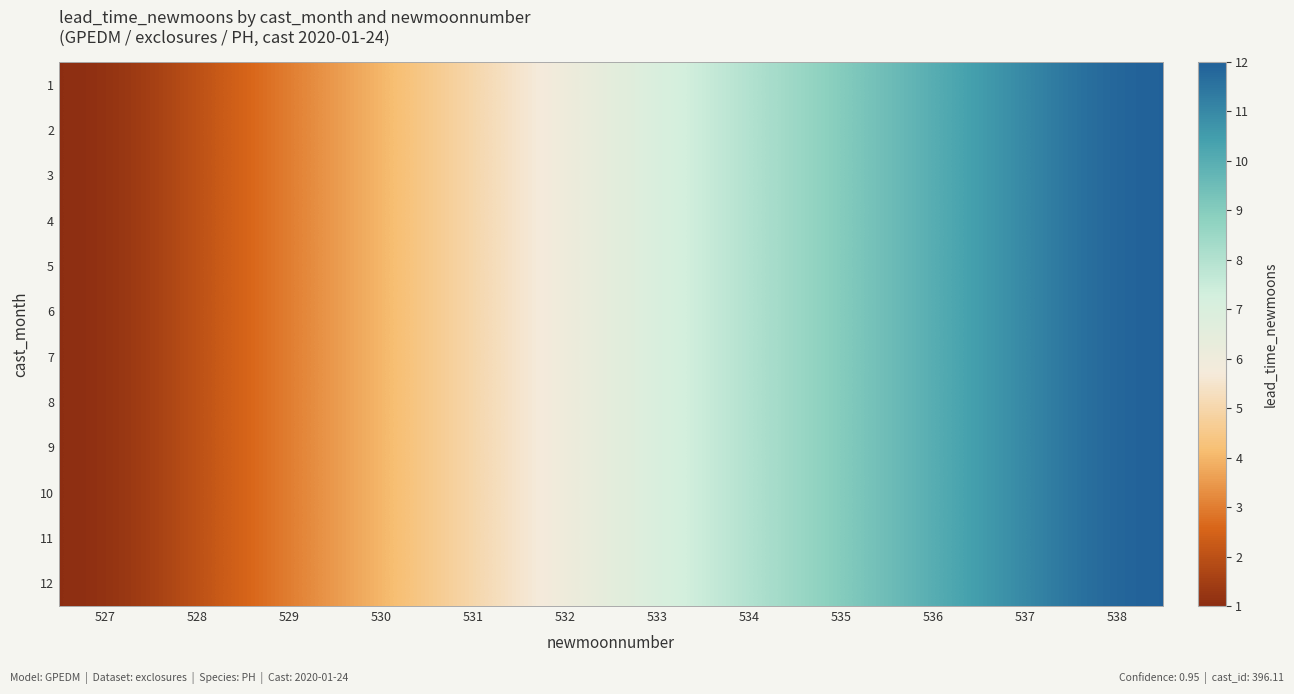

Reading left to right, transcribe all the data shown in this chart.

1: 527=1	528=2	529=3	530=4	531=5	532=6	533=7	534=8	535=9	536=10	537=11	538=12
2: 527=1	528=2	529=3	530=4	531=5	532=6	533=7	534=8	535=9	536=10	537=11	538=12
3: 527=1	528=2	529=3	530=4	531=5	532=6	533=7	534=8	535=9	536=10	537=11	538=12
4: 527=1	528=2	529=3	530=4	531=5	532=6	533=7	534=8	535=9	536=10	537=11	538=12
5: 527=1	528=2	529=3	530=4	531=5	532=6	533=7	534=8	535=9	536=10	537=11	538=12
6: 527=1	528=2	529=3	530=4	531=5	532=6	533=7	534=8	535=9	536=10	537=11	538=12
7: 527=1	528=2	529=3	530=4	531=5	532=6	533=7	534=8	535=9	536=10	537=11	538=12
8: 527=1	528=2	529=3	530=4	531=5	532=6	533=7	534=8	535=9	536=10	537=11	538=12
9: 527=1	528=2	529=3	530=4	531=5	532=6	533=7	534=8	535=9	536=10	537=11	538=12
10: 527=1	528=2	529=3	530=4	531=5	532=6	533=7	534=8	535=9	536=10	537=11	538=12
11: 527=1	528=2	529=3	530=4	531=5	532=6	533=7	534=8	535=9	536=10	537=11	538=12
12: 527=1	528=2	529=3	530=4	531=5	532=6	533=7	534=8	535=9	536=10	537=11	538=12